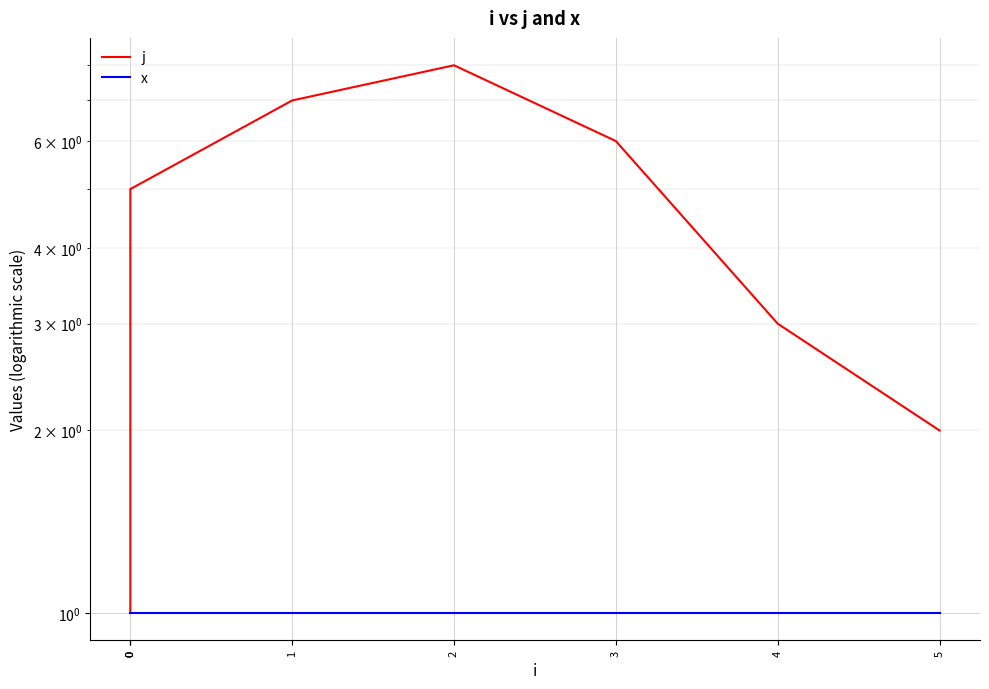

How many values in the j series exceed 5?

3